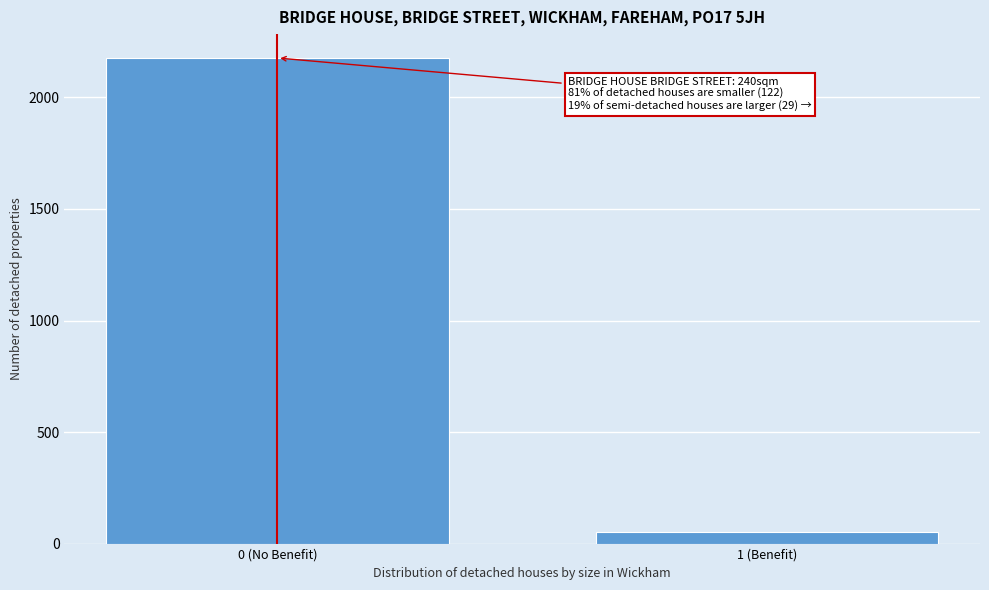

Reading left to right, list all the values displayed in this chart.

2177	50